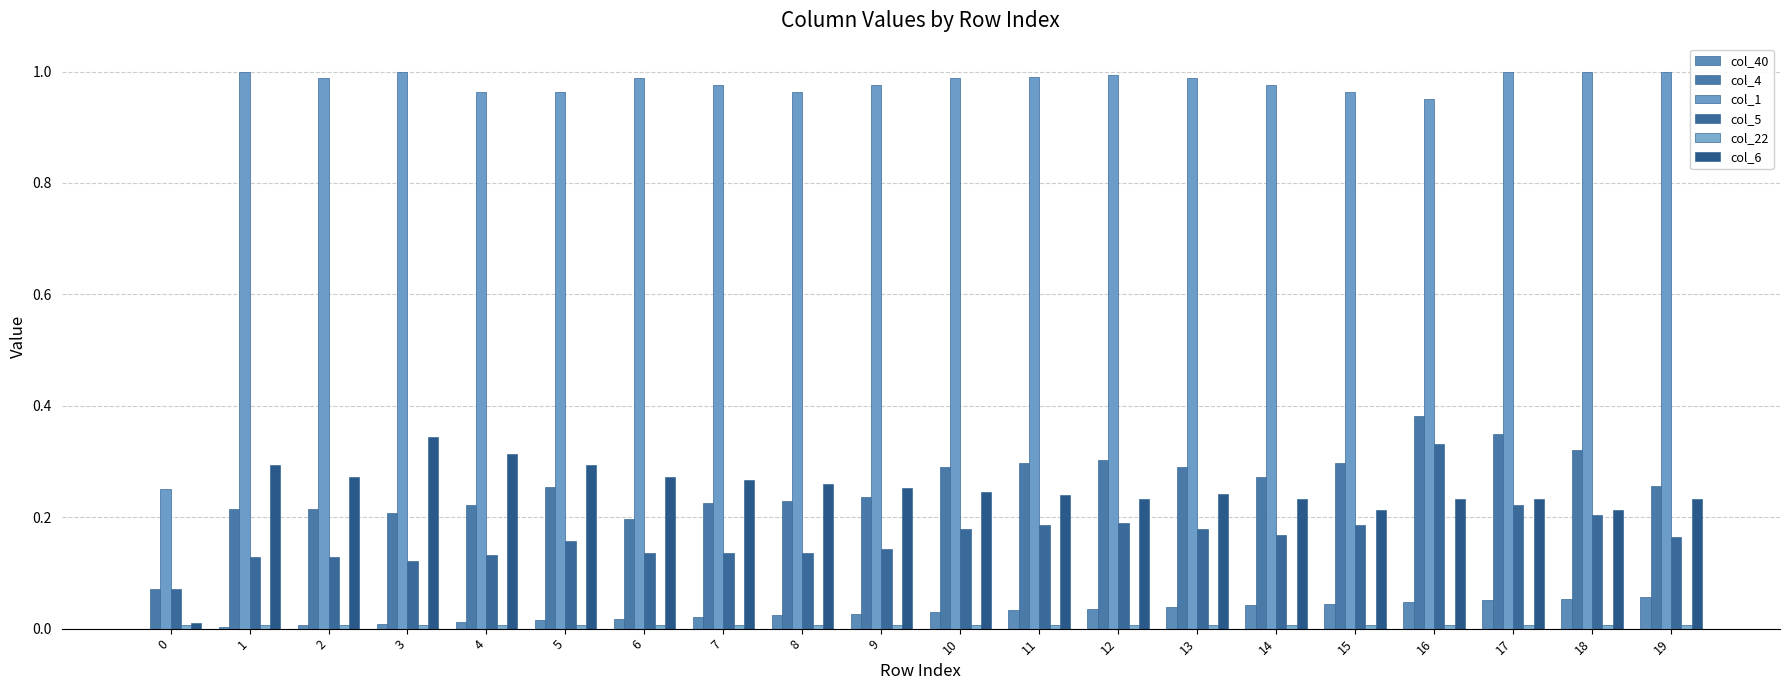

Which has a higher value, 13 or 6?

13